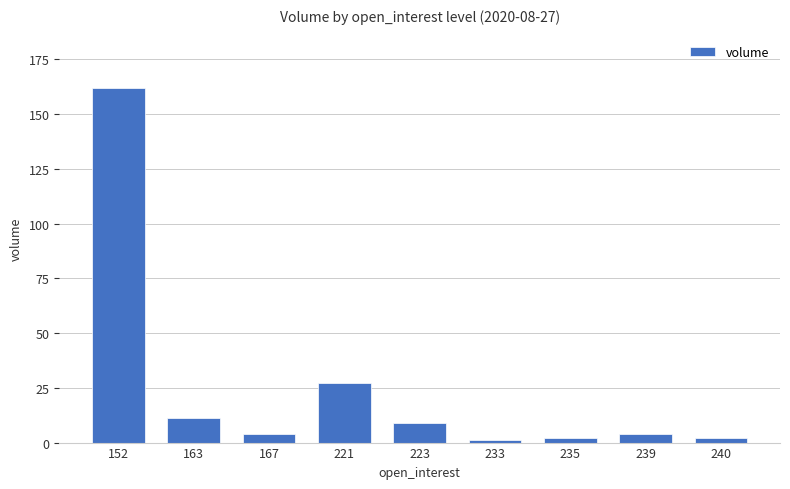

What is the value of the 2nd bar from the left?

11